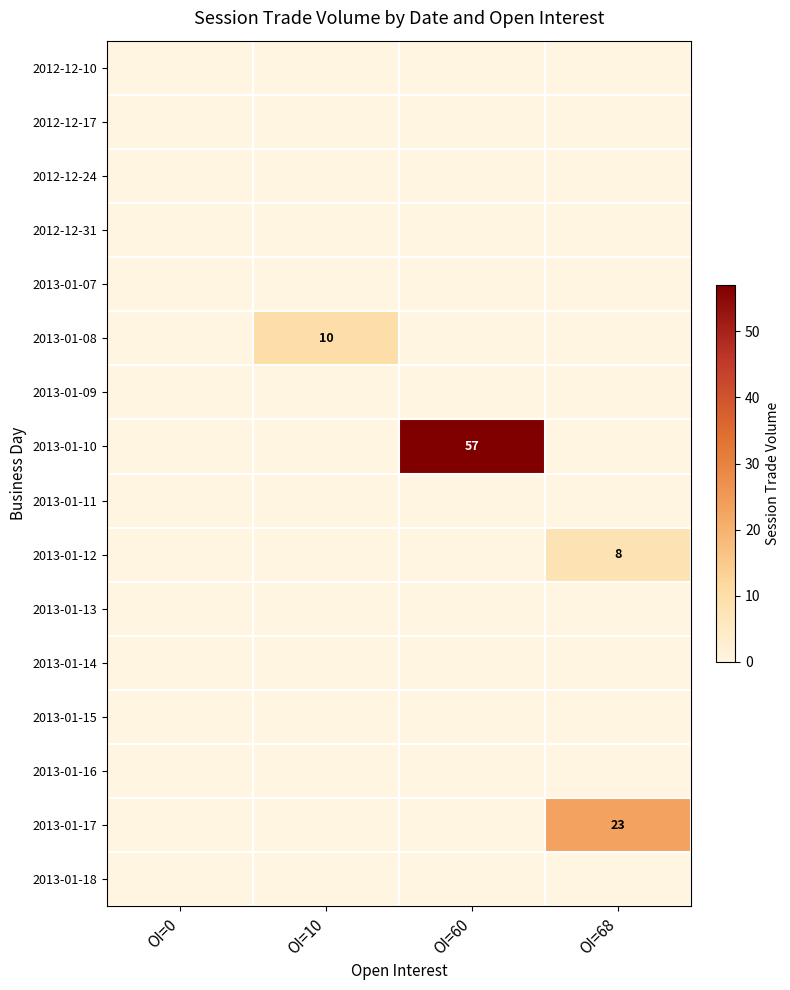

Which label corresponds to the smallest value in the chart?

OI=0